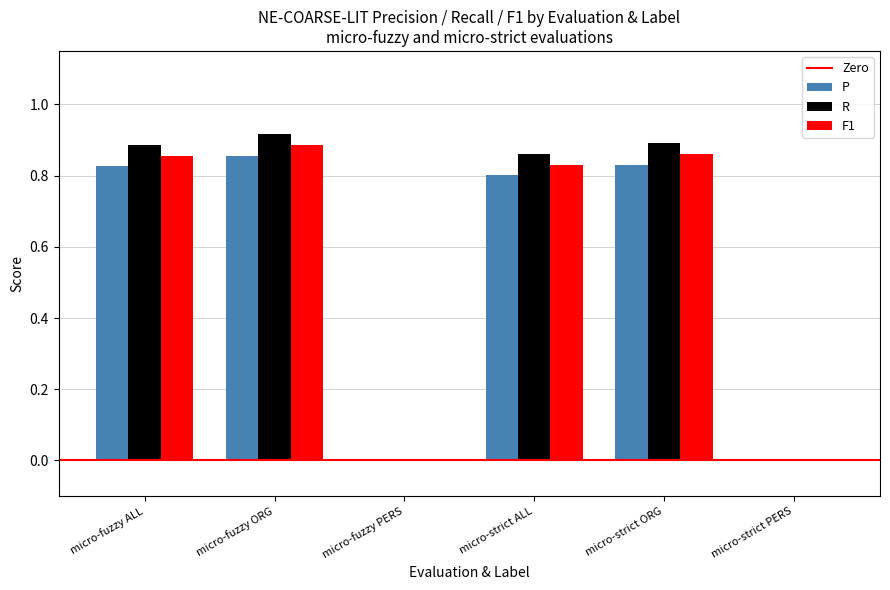

What is the sum of the R values at micro-fuzzy ORG and micro-strict ORG?

1.8